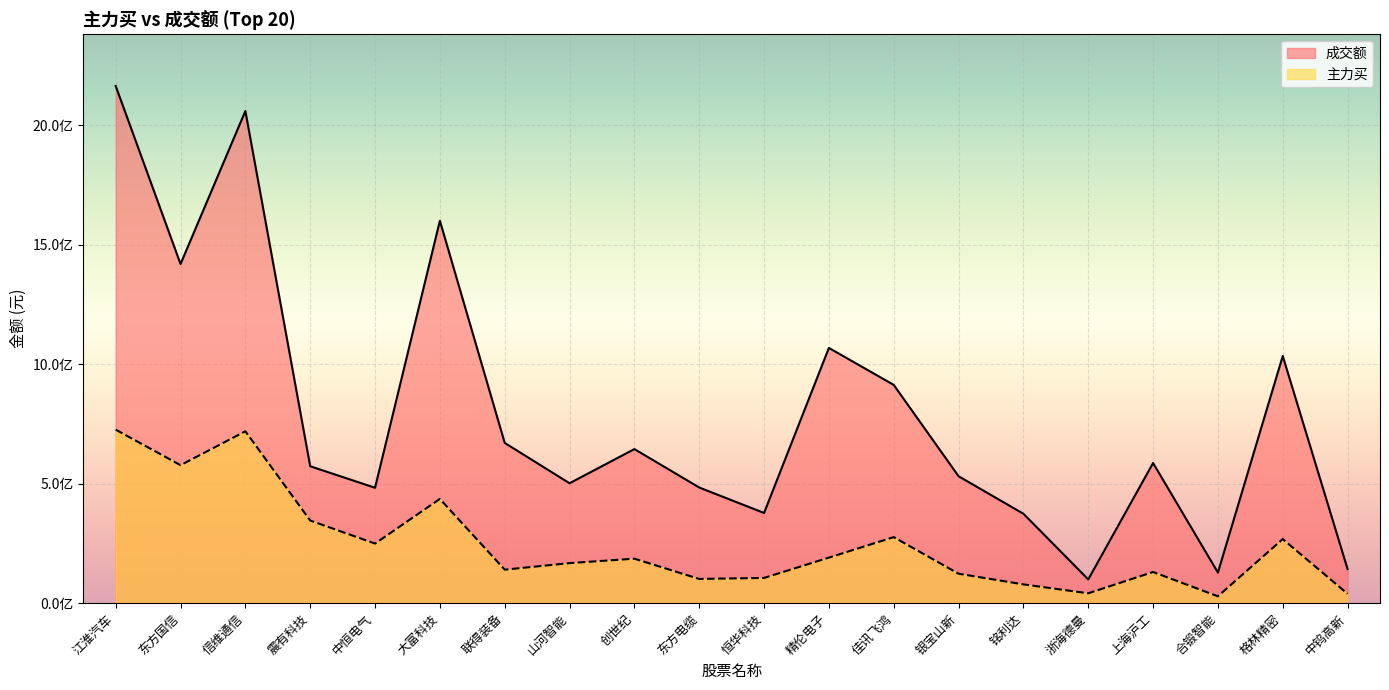

Which label corresponds to the largest value in the chart?

江淮汽车